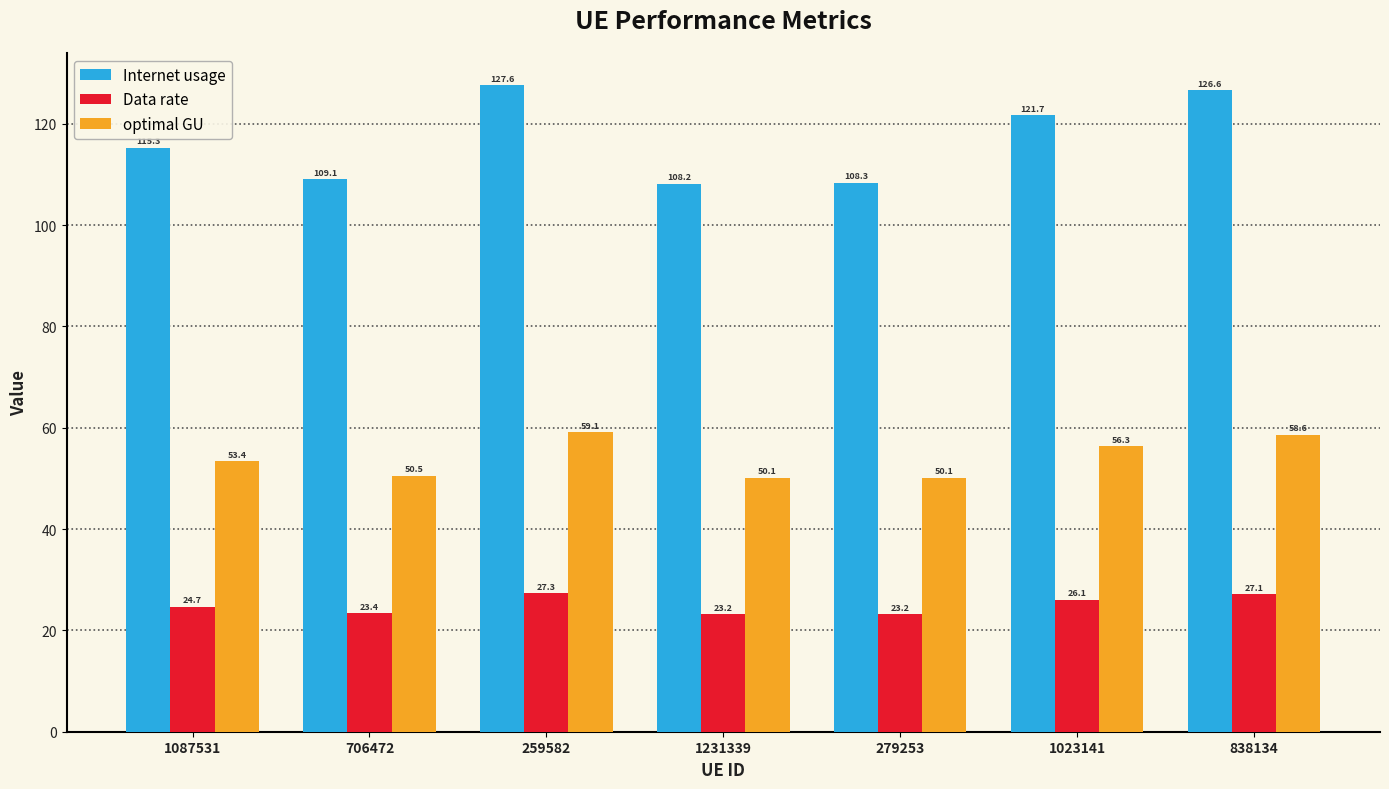

How many data points in optimal GU are less than 53?

3